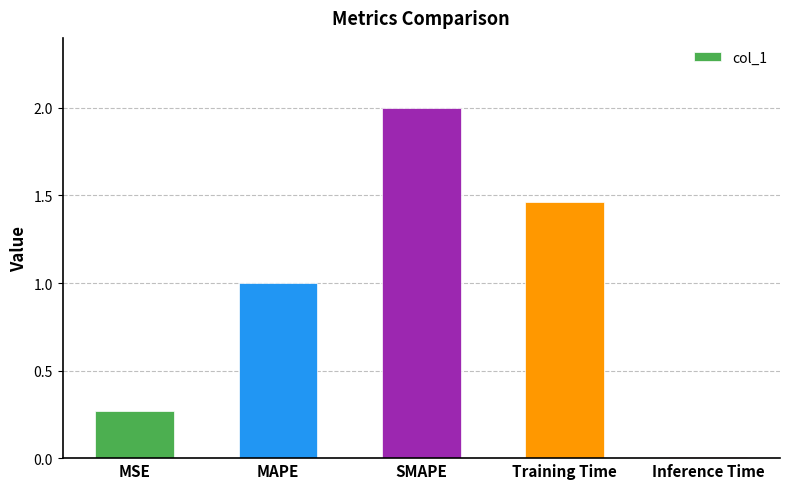

List the labels in order of value, smallest first.

Inference Time, MSE, MAPE, Training Time, SMAPE